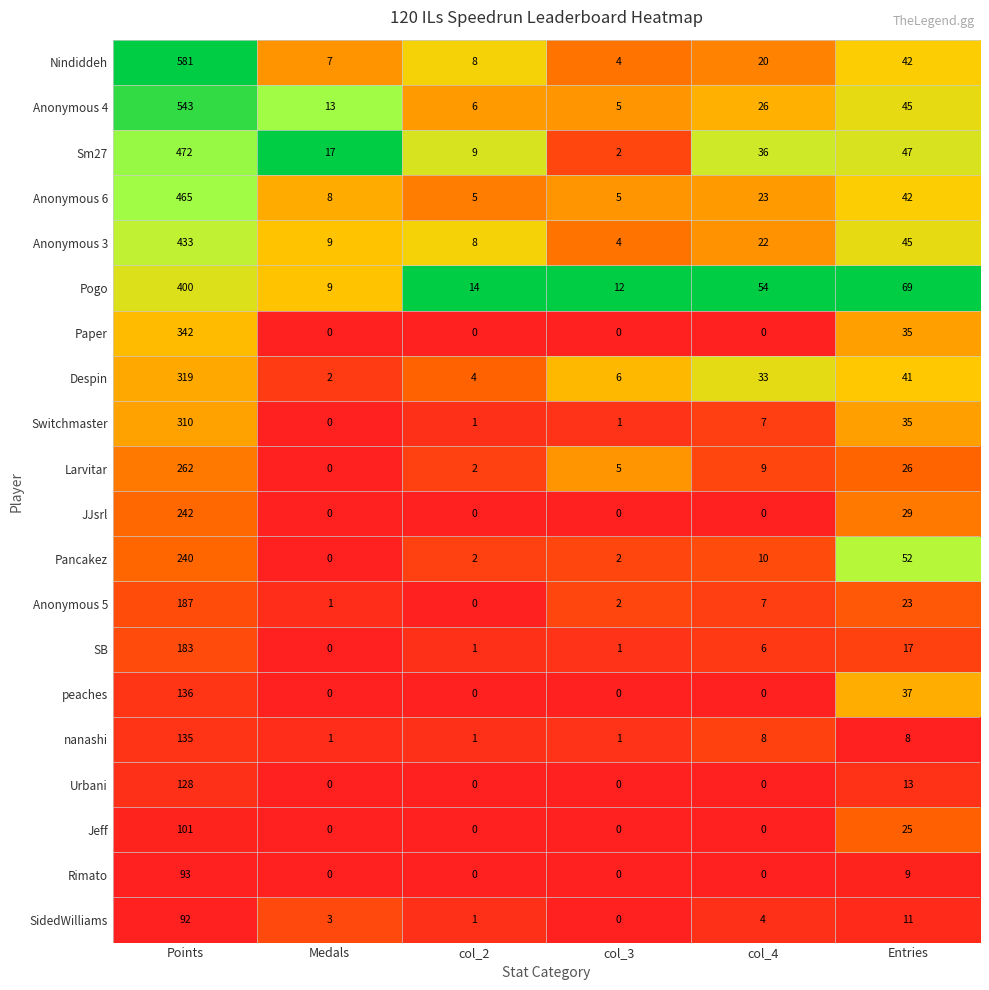

At which label does Anonymous 3 reach its peak?

Points